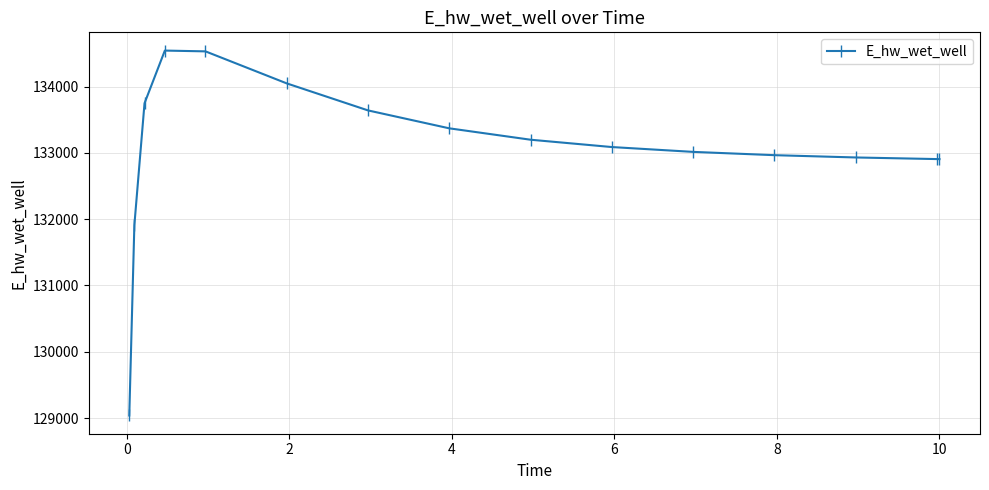

What is the difference between the maximum and minimum values?

5504.6